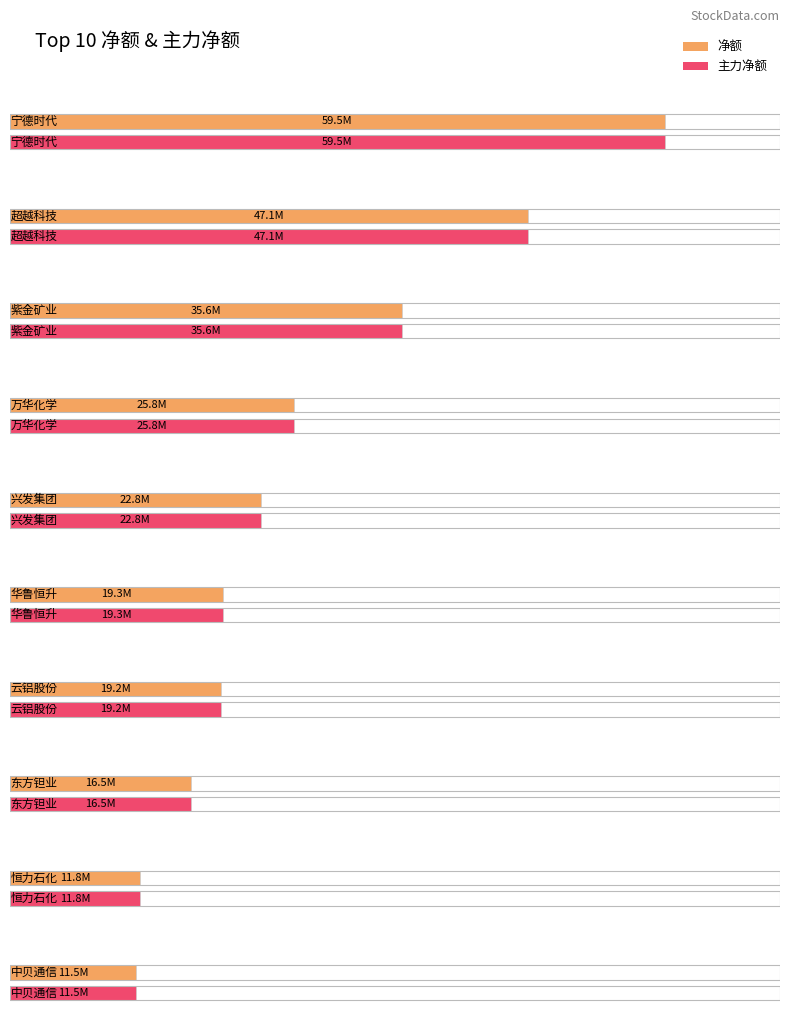

What is the value of the 净额 bar at the 3rd from the left?

35594047